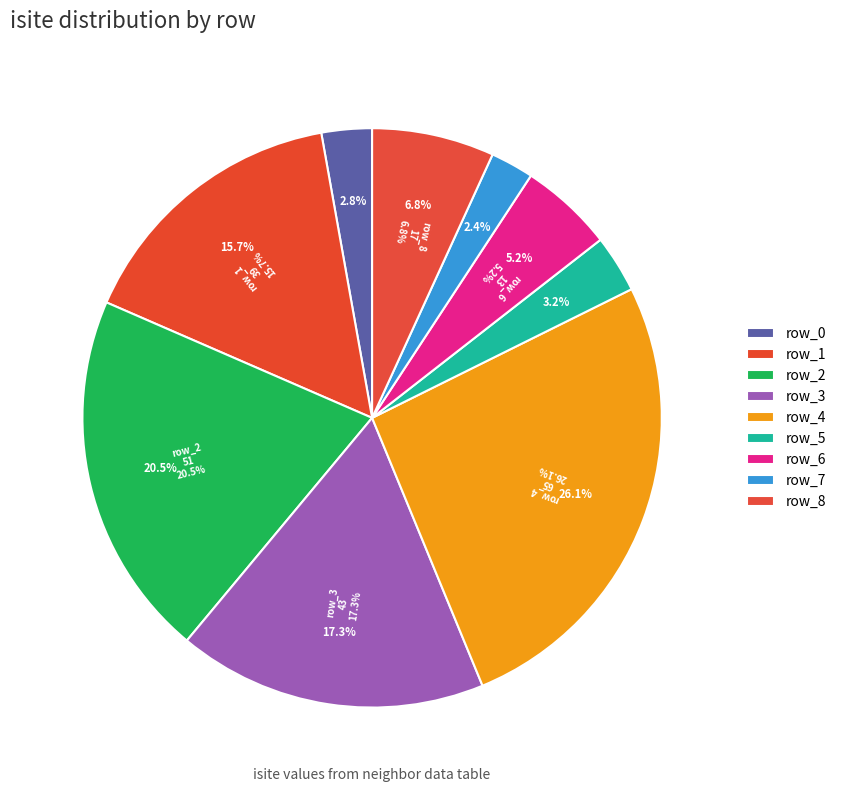

To the nearest percent, what portion does row_3 represent?

17%